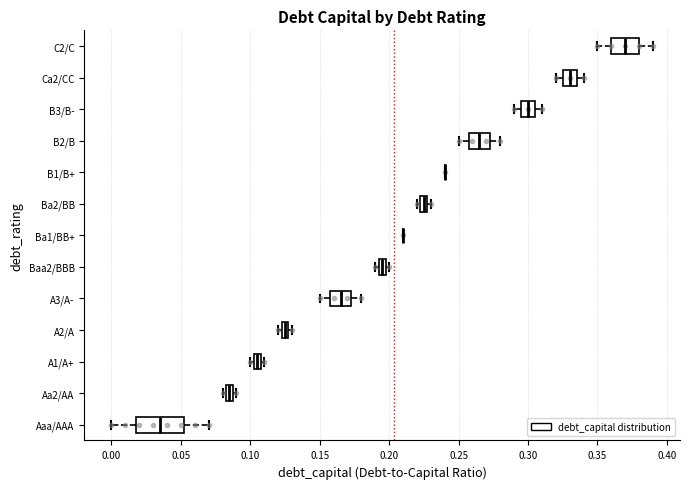

Where is the left edge of the box for A2/A on the x-axis? The values are not printed on the chart, so give them approximately, as read against the axis.

0.125